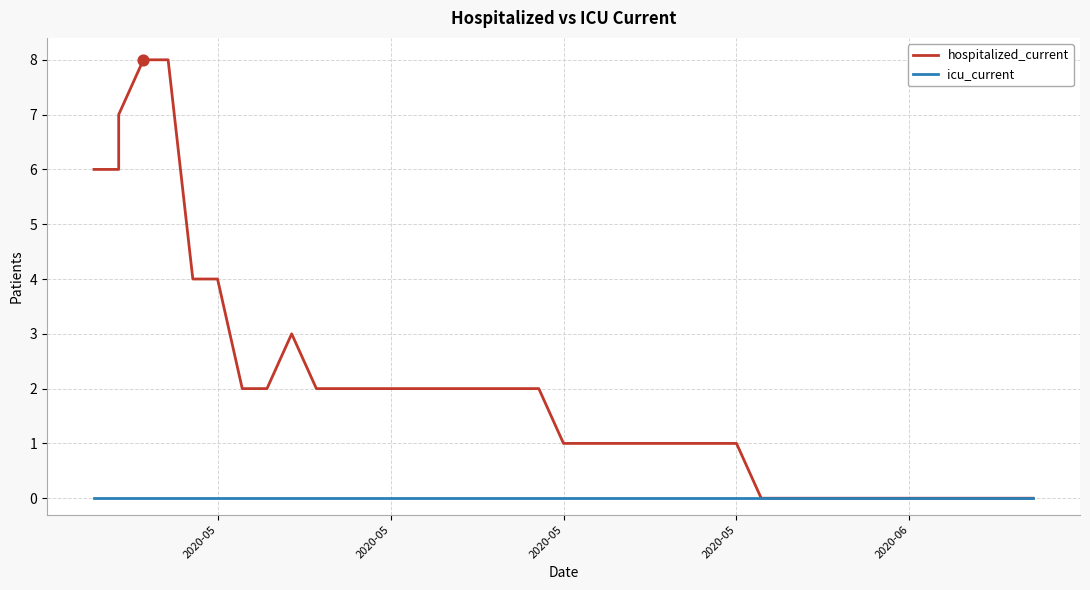

At which category is the sum across all series the highest?

2020-05